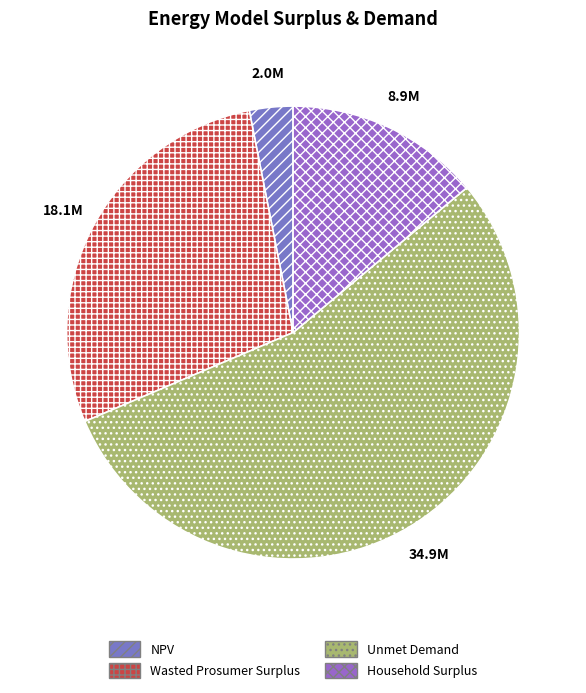

To the nearest percent, what portion does Household Surplus represent?

14%